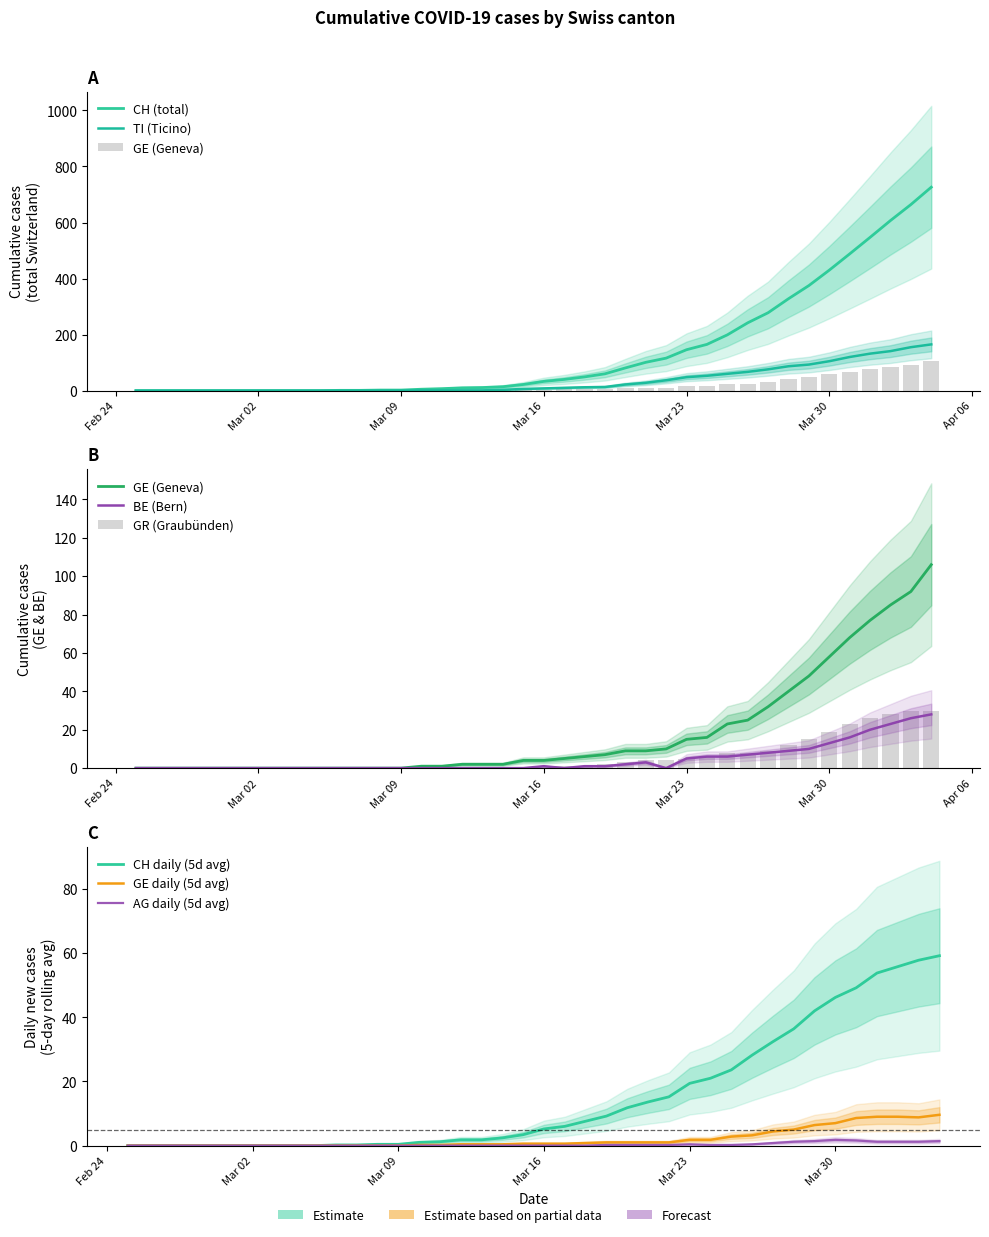

How many positive values does the GE series have?

26